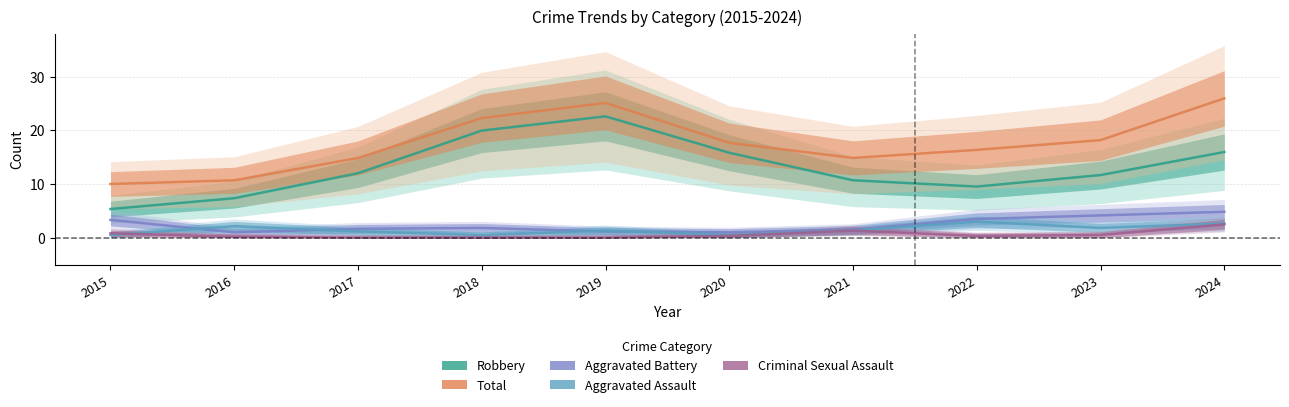

True or false: Aggravated Assault and Robbery intersect in this chart.

False